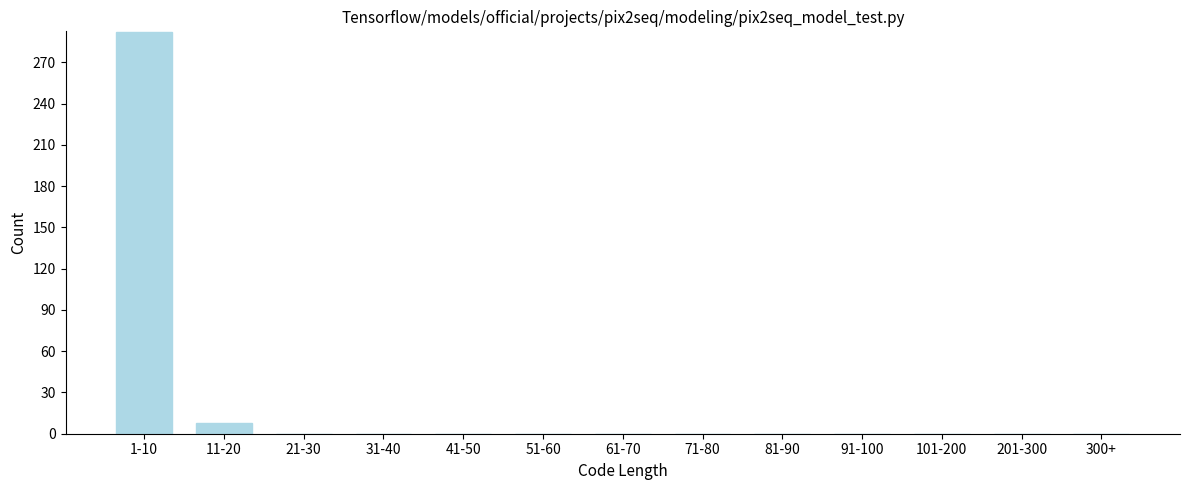

Reading right to left, transcribe all the data shown in this chart.

300+=0	201-300=0	101-200=0	91-100=0	81-90=0	71-80=0	61-70=0	51-60=0	41-50=0	31-40=0	21-30=0	11-20=8	1-10=292